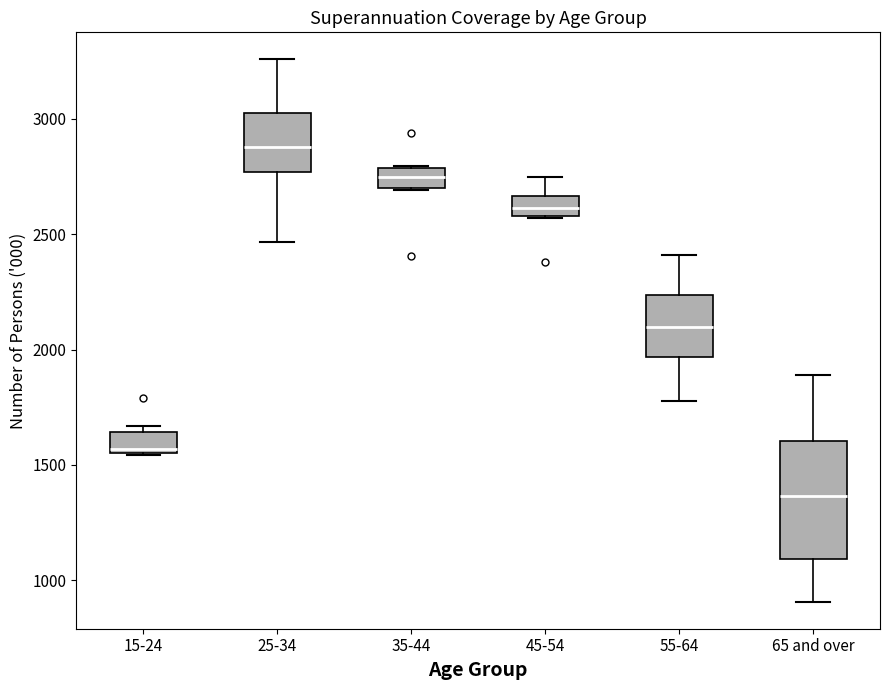

Reading left to right, transcribe this box plot: for each box, give where its median line is, the range the box spans, and where its two whiskers end, as read against the y-axis. The values are not printed on the chart, so give them approximately, as read against the axis.

15-24: median 1550 (just above the box's lower edge), box 1550 to 1650, whiskers 1550 to 1650 (just above the box's upper edge)
25-34: median 2900, box 2750 to 3050, whiskers 2450 to 3250
35-44: median 2750, box 2700 to 2800, whiskers 2700 to 2800
45-54: median 2600 (inside the box), box 2600 to 2650, whiskers 2550 to 2750
55-64: median 2100, box 1950 to 2250, whiskers 1800 to 2400
65 and over: median 1350, box 1100 to 1600, whiskers 900 to 1900